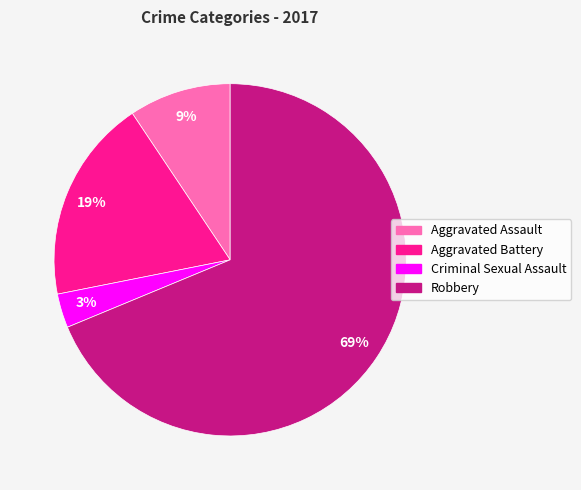

What is the largest slice in the pie chart?

Robbery